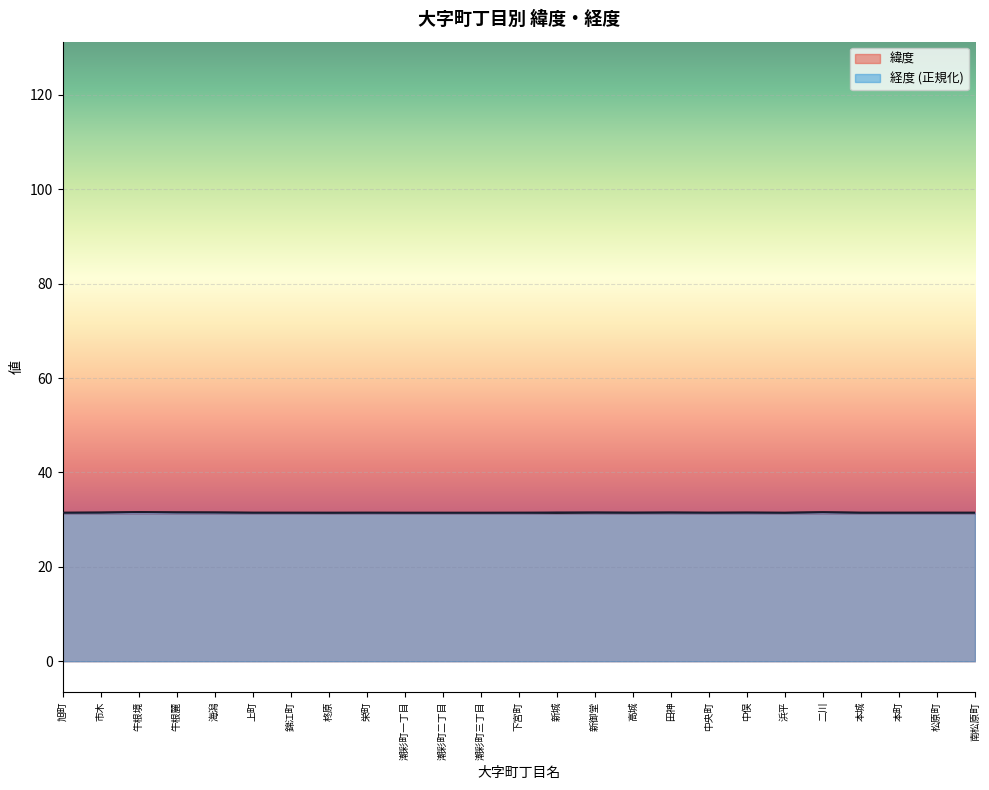

True or false: 緯度 has a value of 19.9 at 柊原.

False